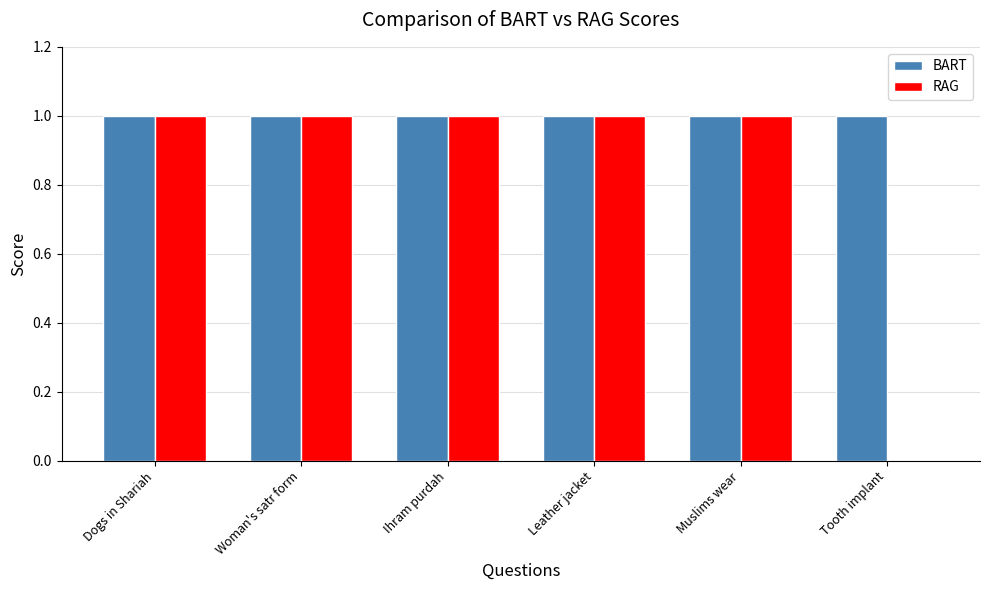

Between Woman's satr form and Tooth implant, which series saw the biggest shift?

RAG